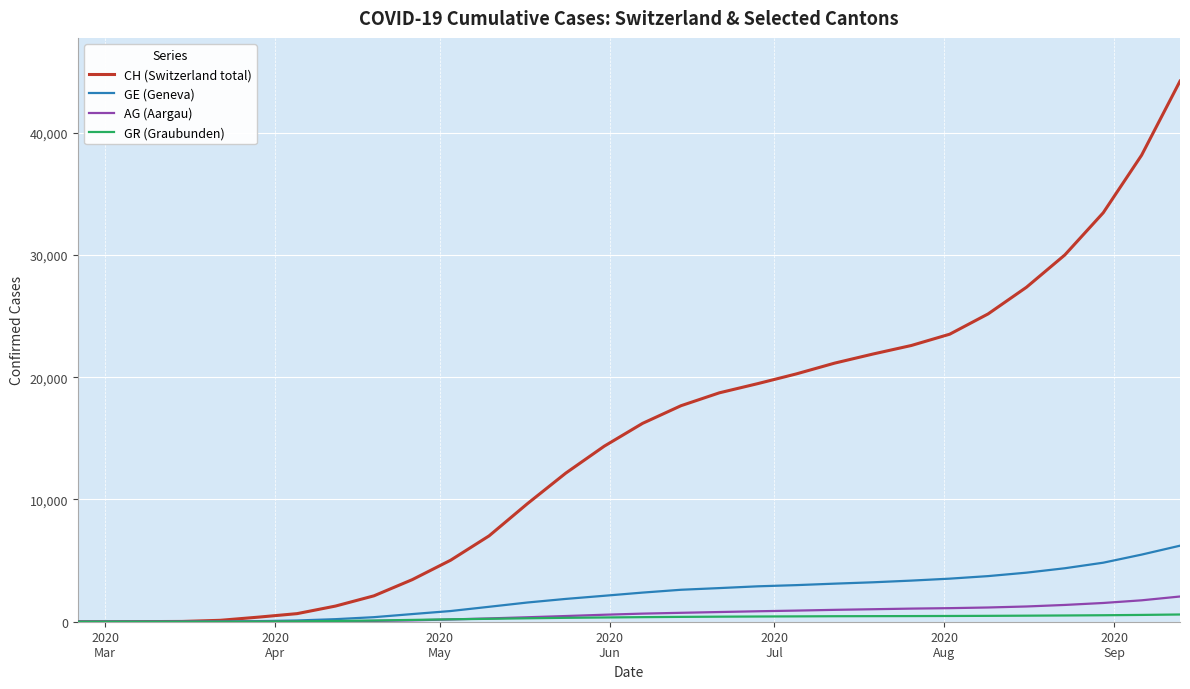

What is the maximum value for GE (Geneva)?

6219